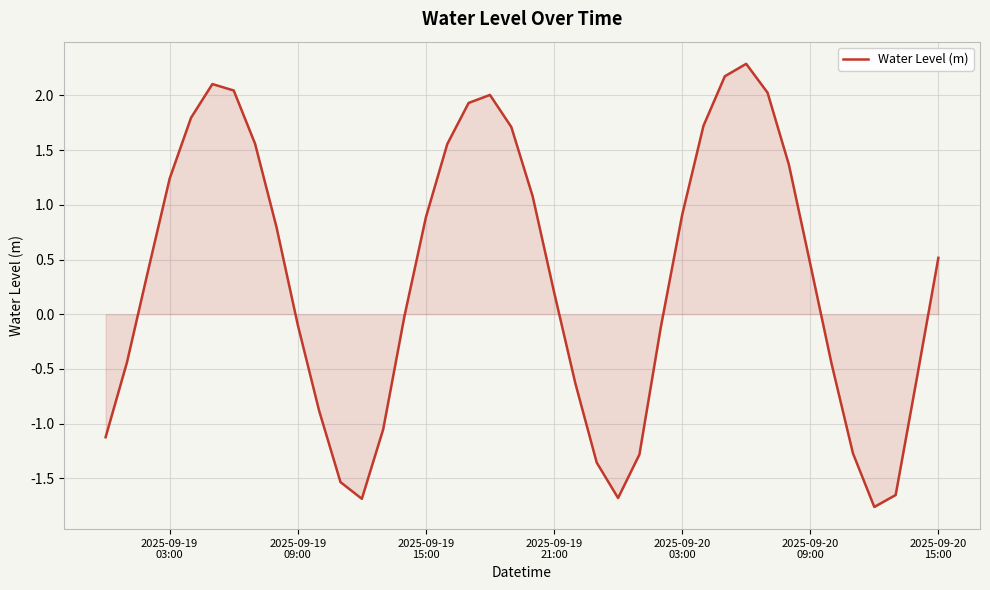

What is the maximum value shown in the chart?

2.3